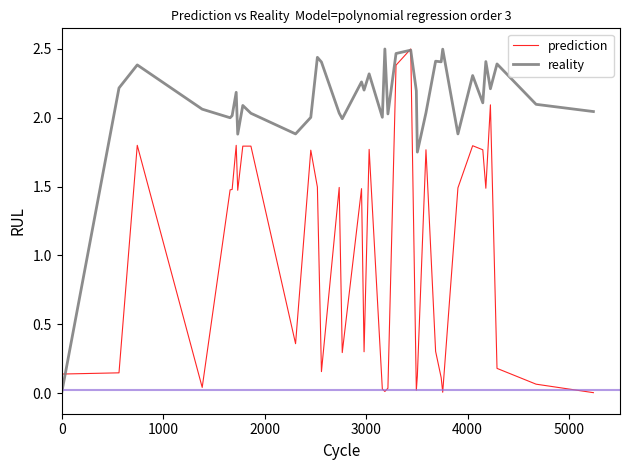

Rank the series by their average value, from lowest to highest.

prediction, reality